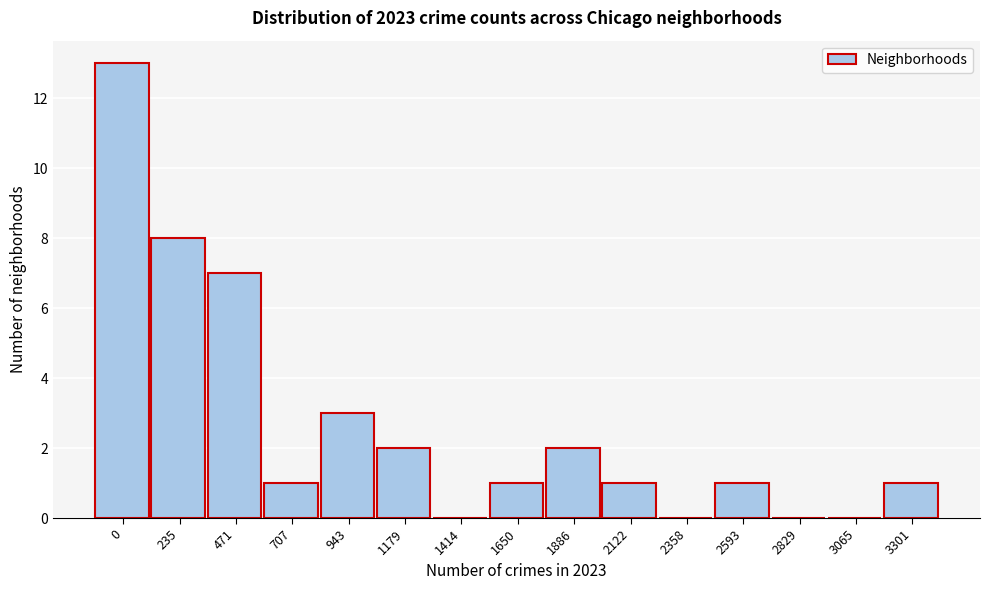

Reading left to right, extract all data points from this chart.

0=13	235=8	471=7	707=1	943=3	1179=2	1414=0	1650=1	1886=2	2122=1	2358=0	2593=1	2829=0	3065=0	3301=1